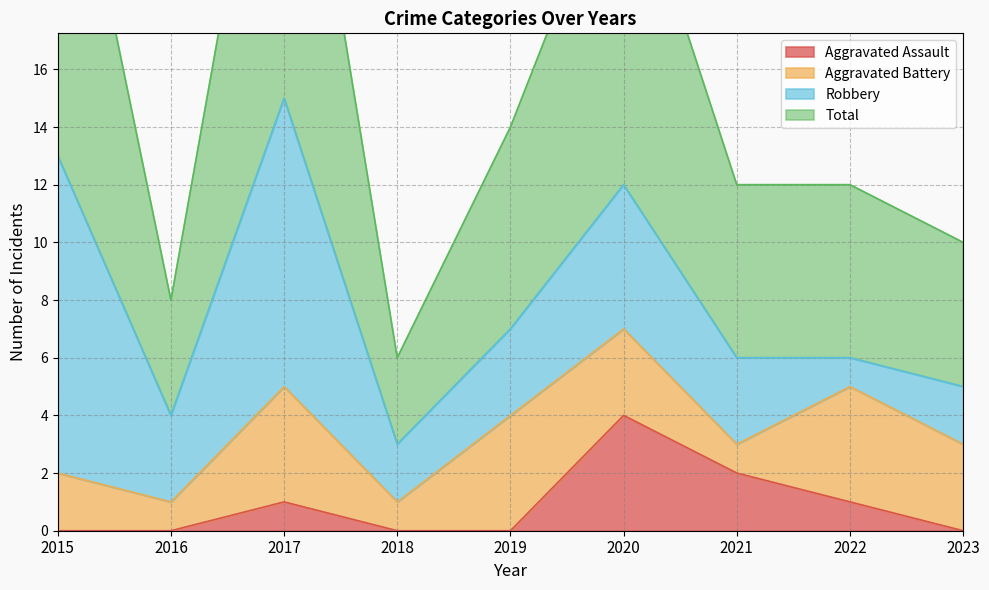

Does the chart display data point markers on the line(s)?

No